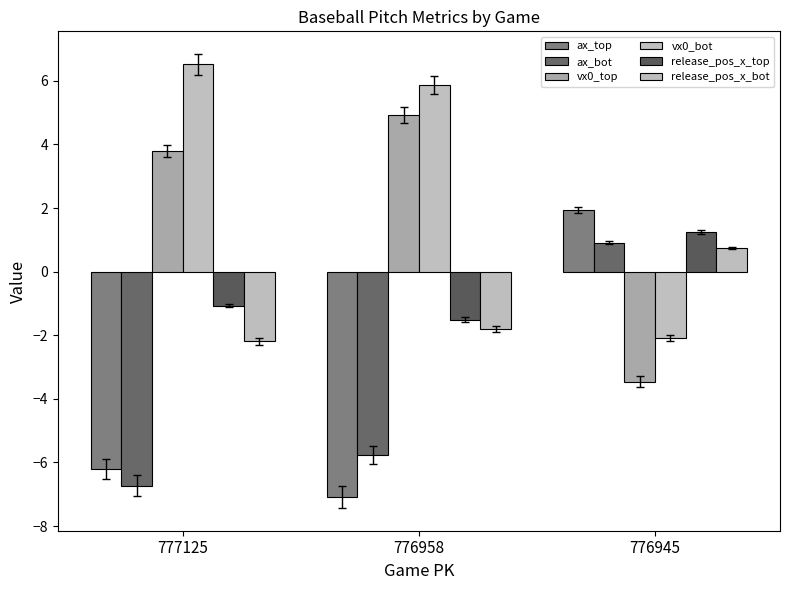

What is the greatest value displayed?

6.5